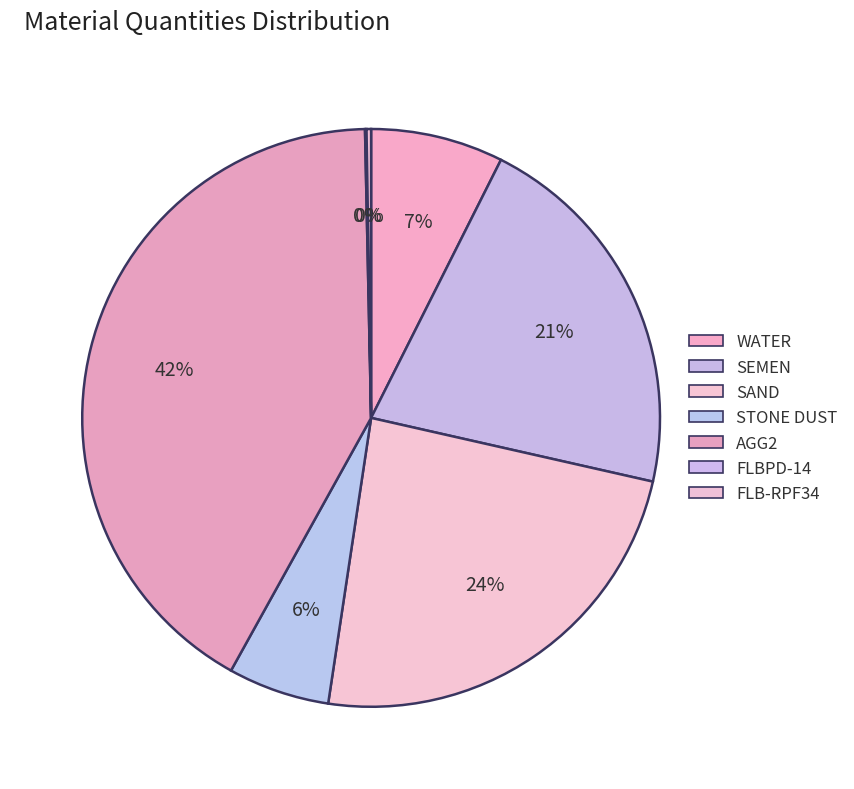

Is the sum of WATER and SAND greater than half?

No